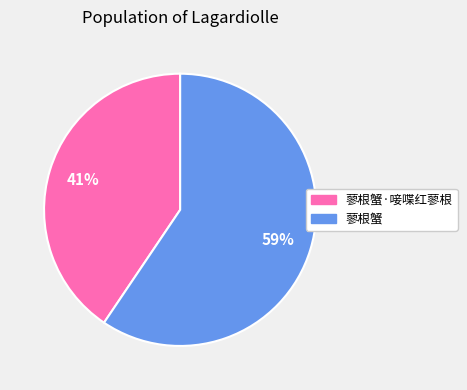

Is there a majority slice in this chart?

Yes